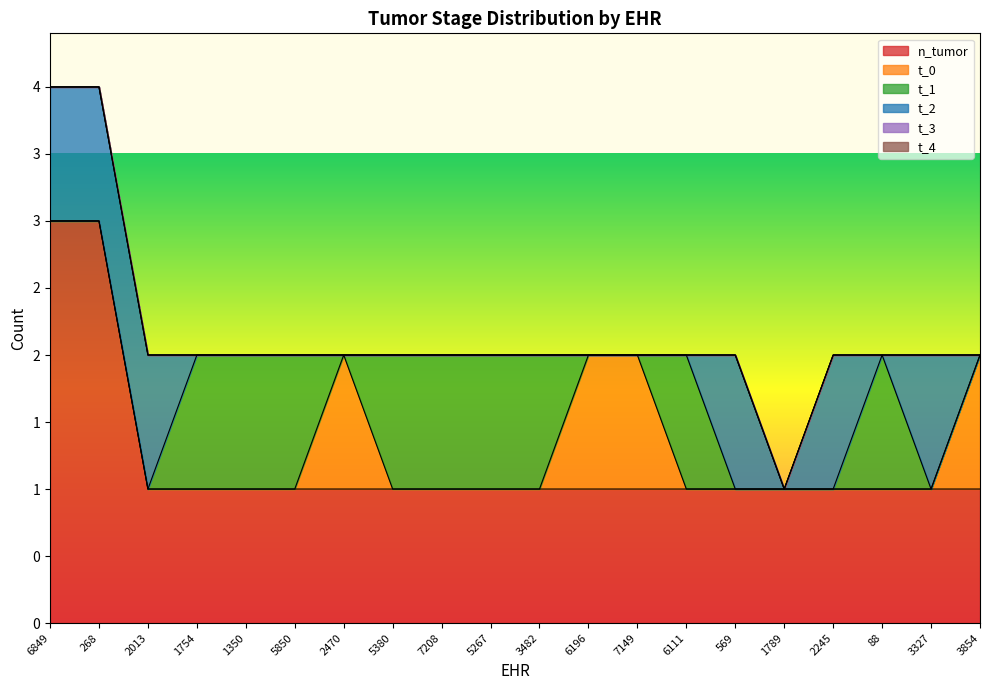

How many lines are shown in the chart?

6